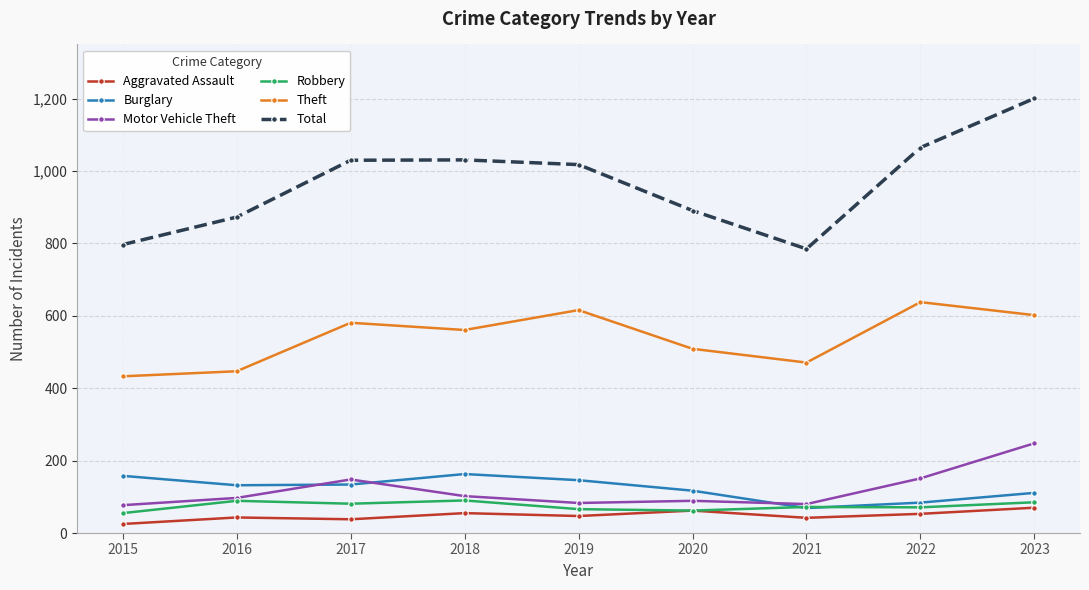

What is the difference between the Robbery values at 2021 and 2017?

9